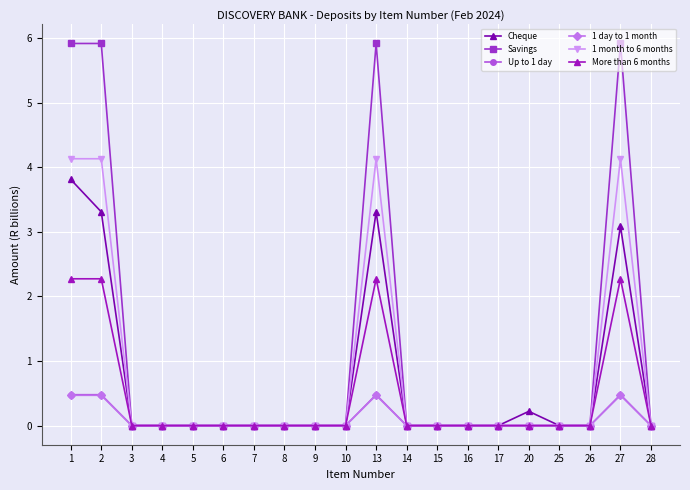

How many series are shown in this chart?

6